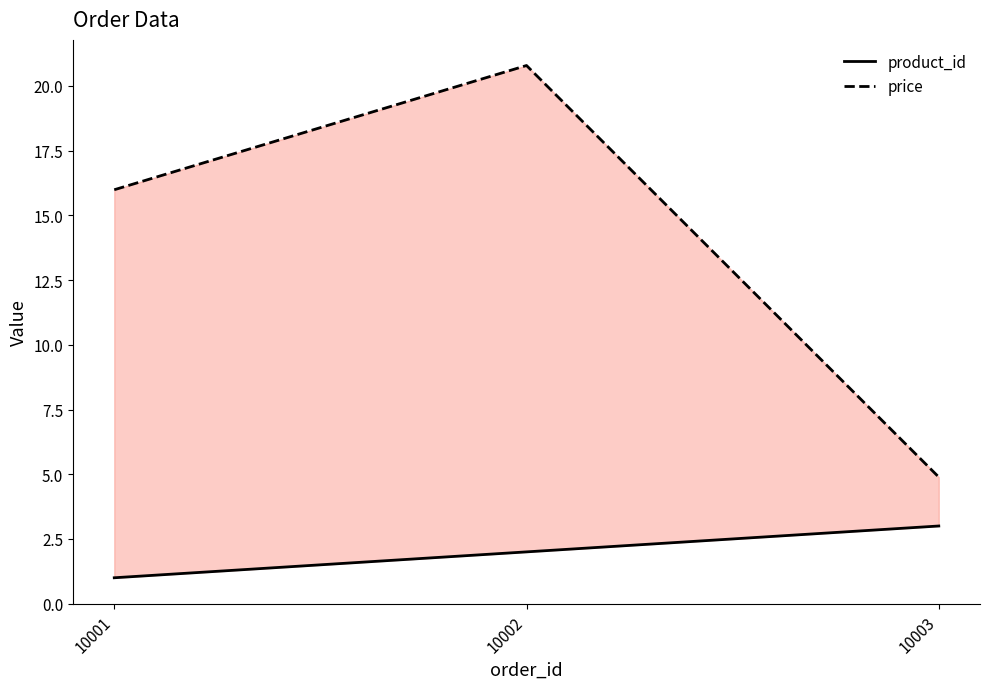

Reading left to right, what are all the values shown in this chart?

product_id: 1.0	2.0	3.0
price: 16.0	20.8	4.9